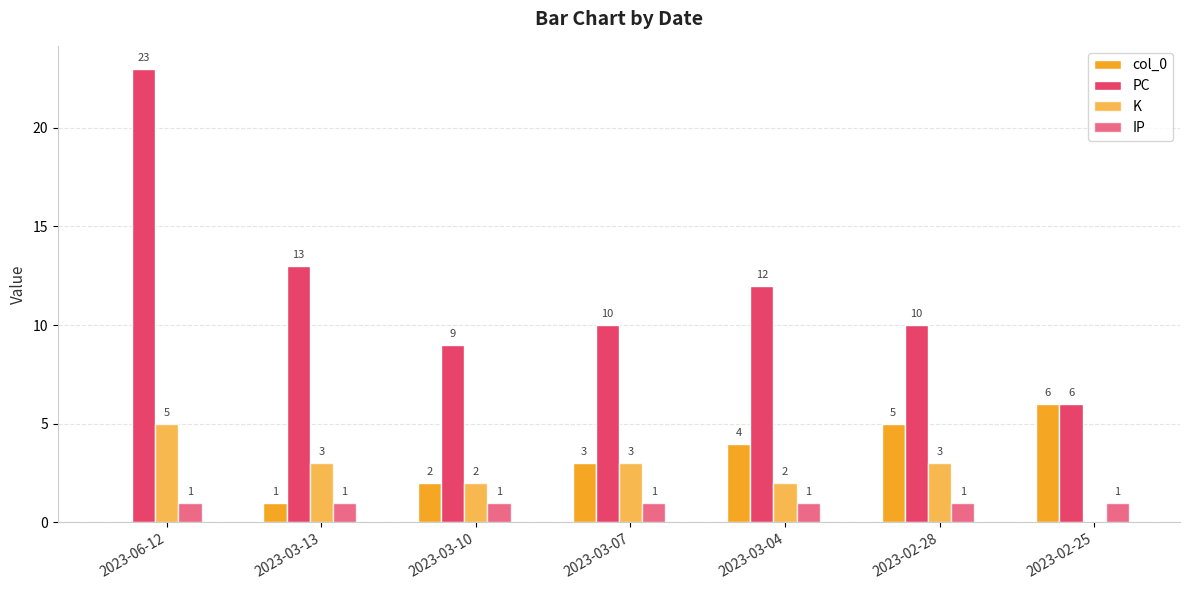

Rank the series at 2023-02-28 from highest to lowest value.

PC, col_0, K, IP